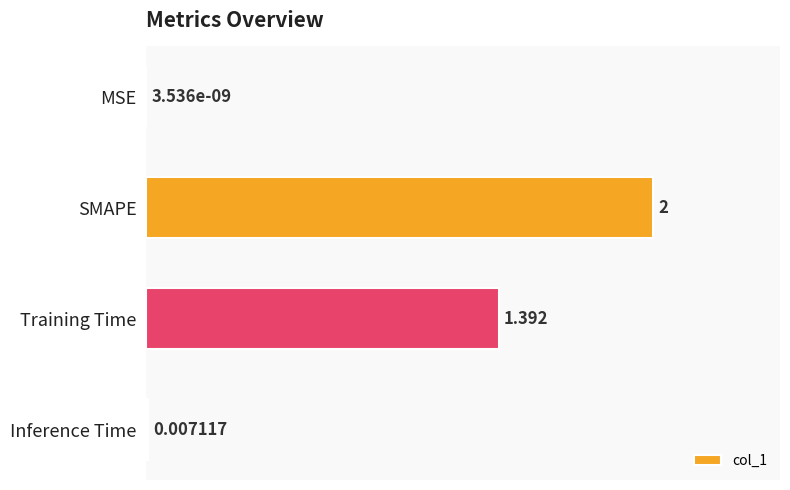

What is the sum of all values?

3.4